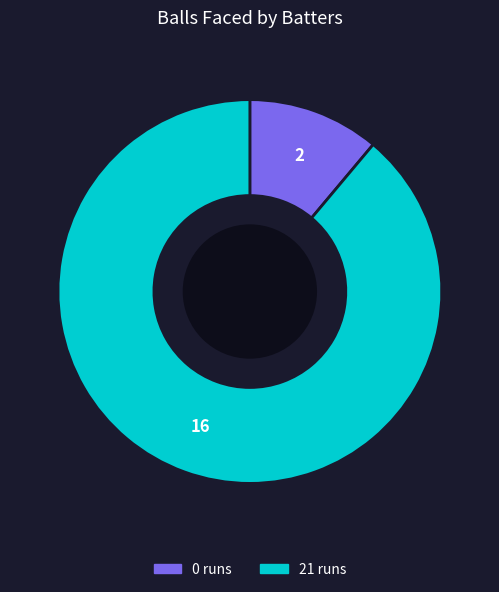

Does any single category account for the majority?

Yes